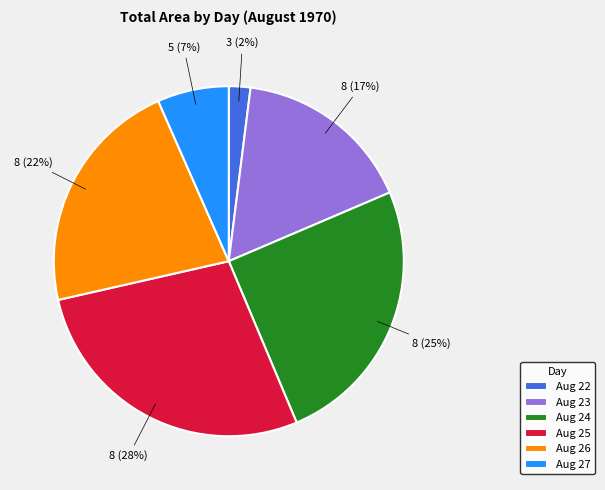

Is there a majority slice in this chart?

No